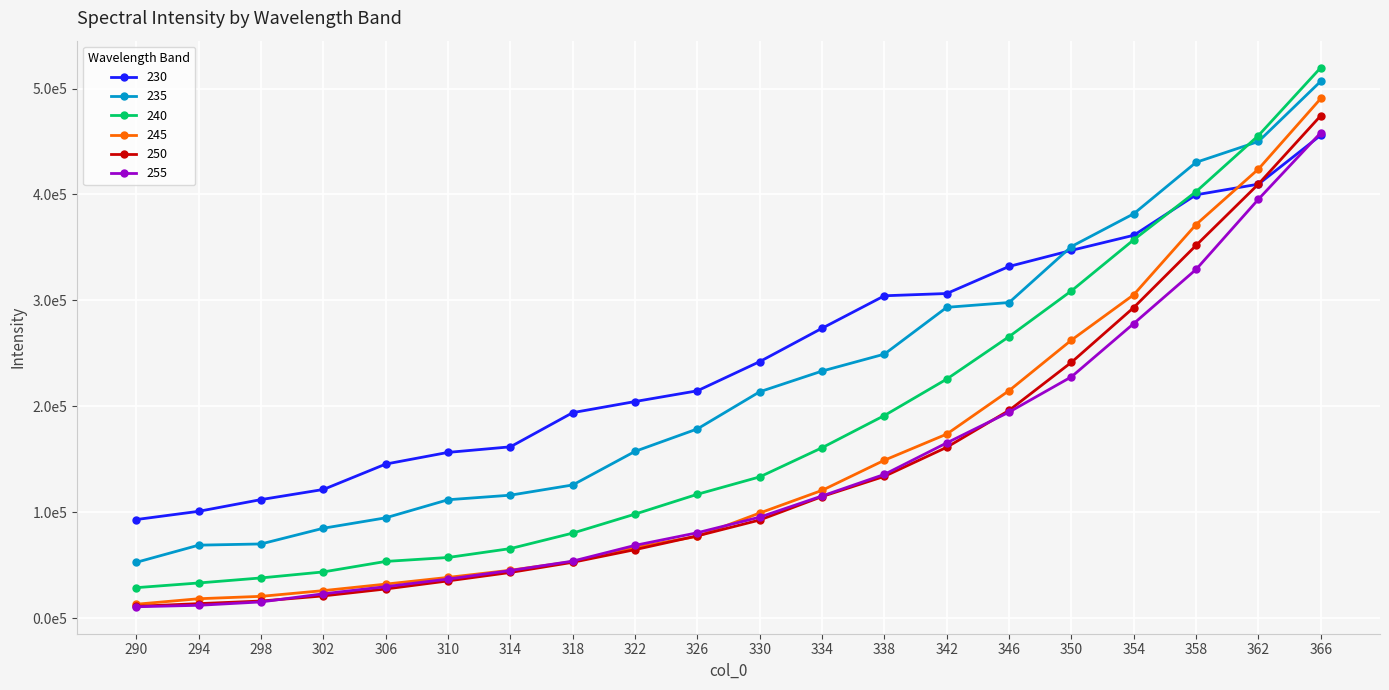

Does the chart have visible grid lines?

Yes